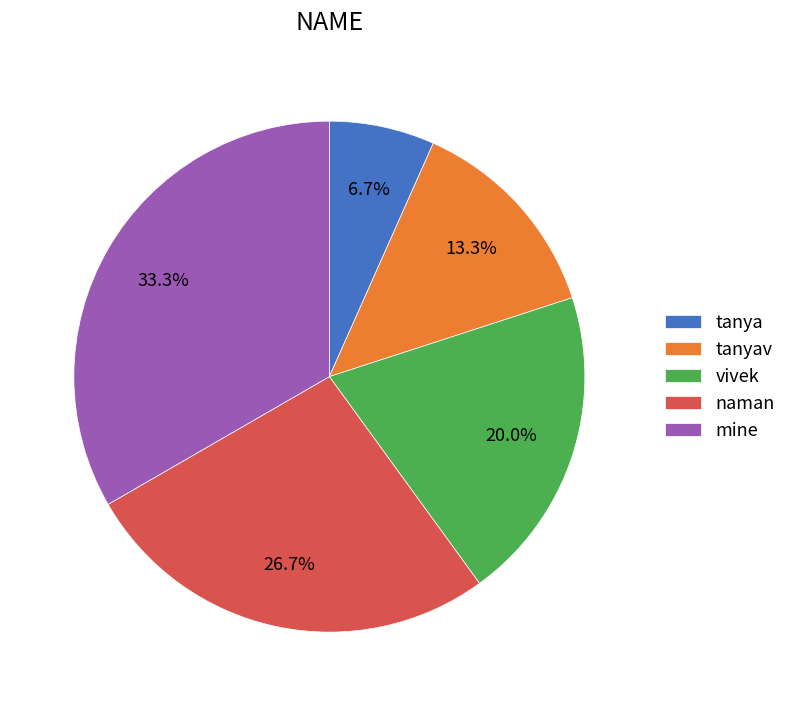

How many segments does this pie chart have?

5